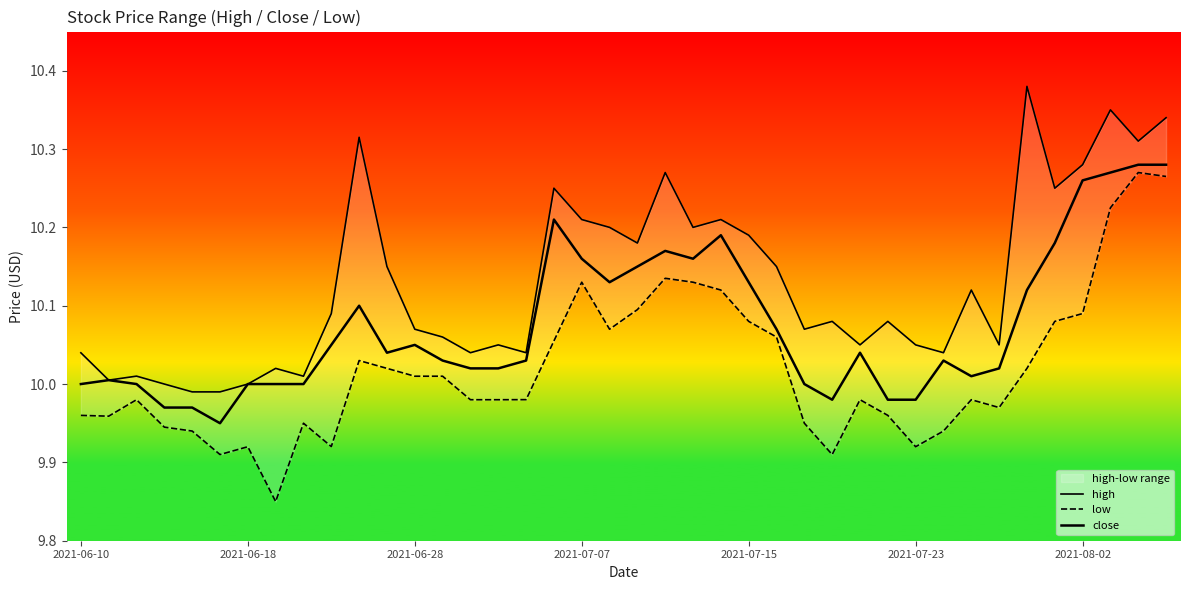

At which category is the sum across all series the highest?

39